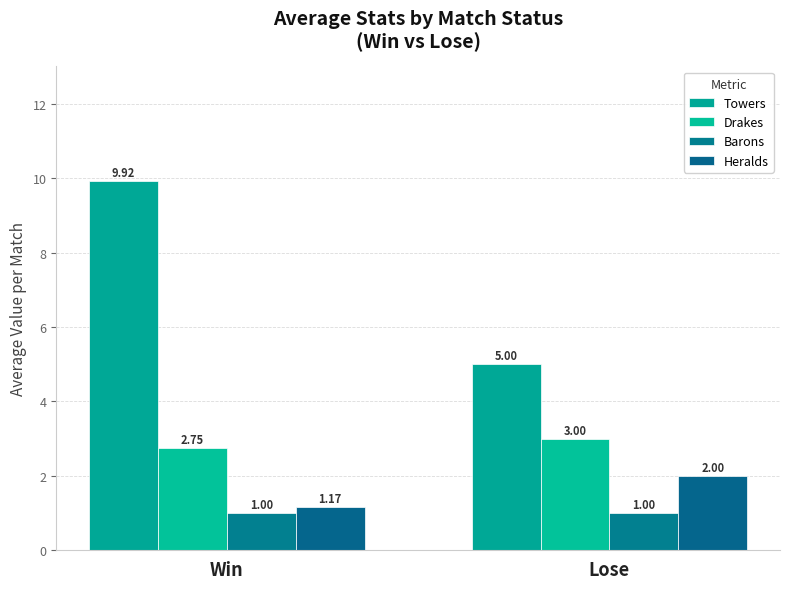

What is the value of the Towers bar at the 1st from the left?

9.9